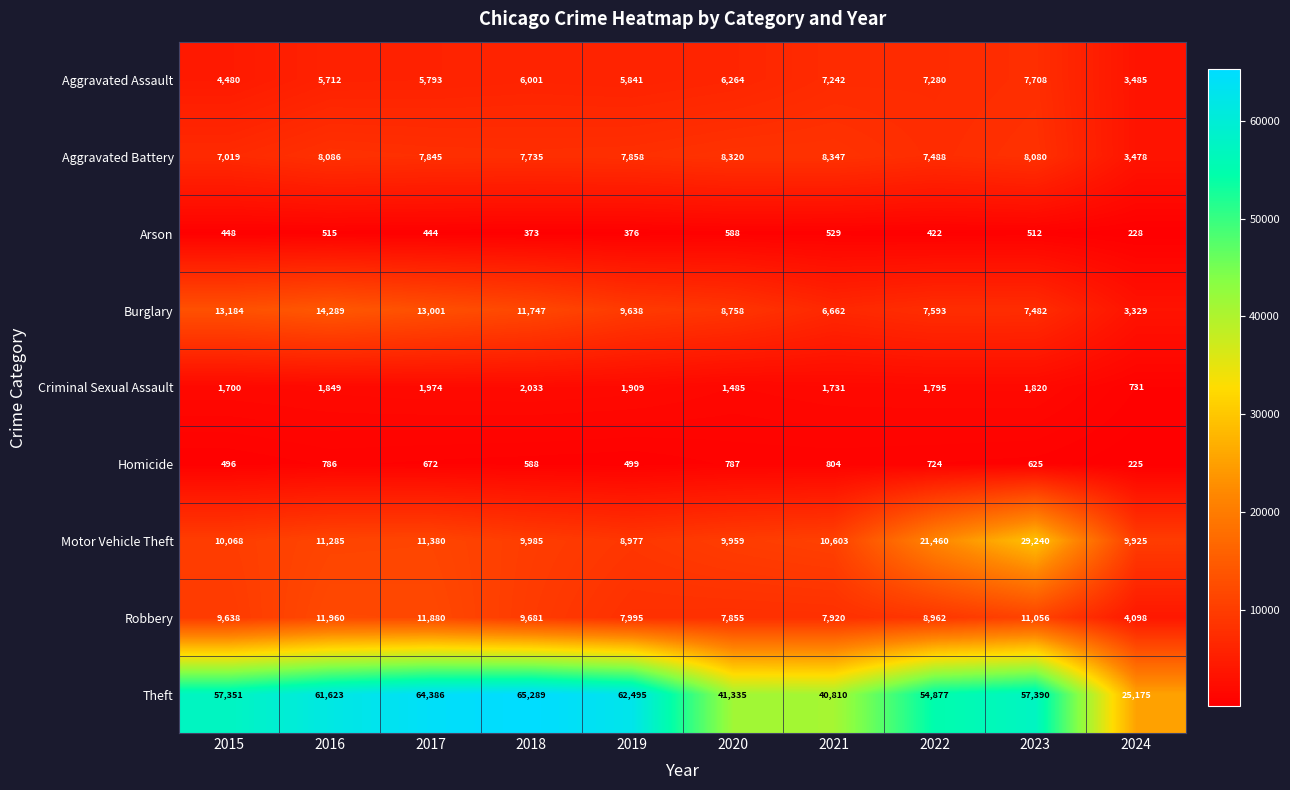

Is it true that Robbery equals 11880 at 2017?

True